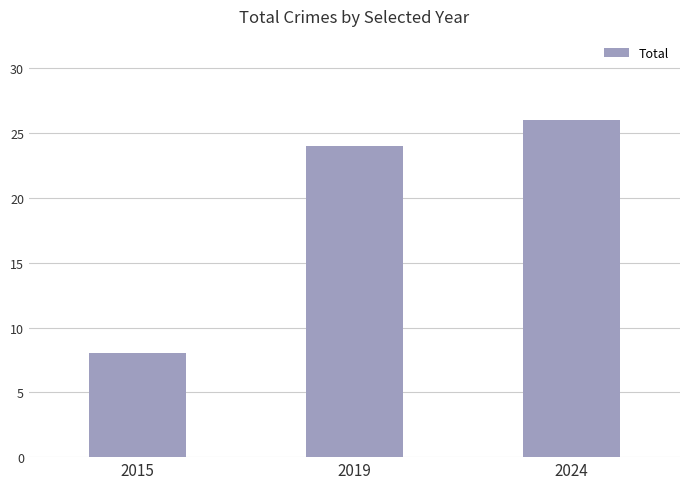

How many values are between 8 and 26?

3